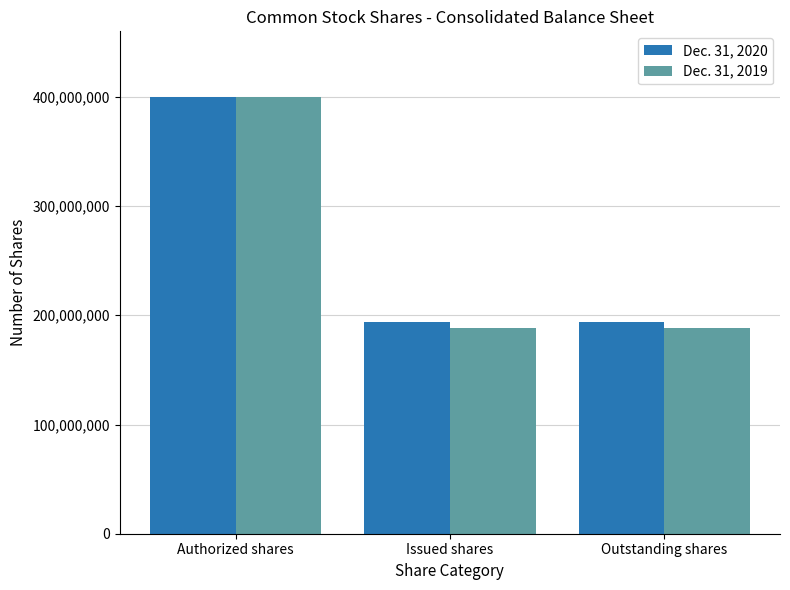

What is the average value of the Dec. 31, 2019 series?

258733333